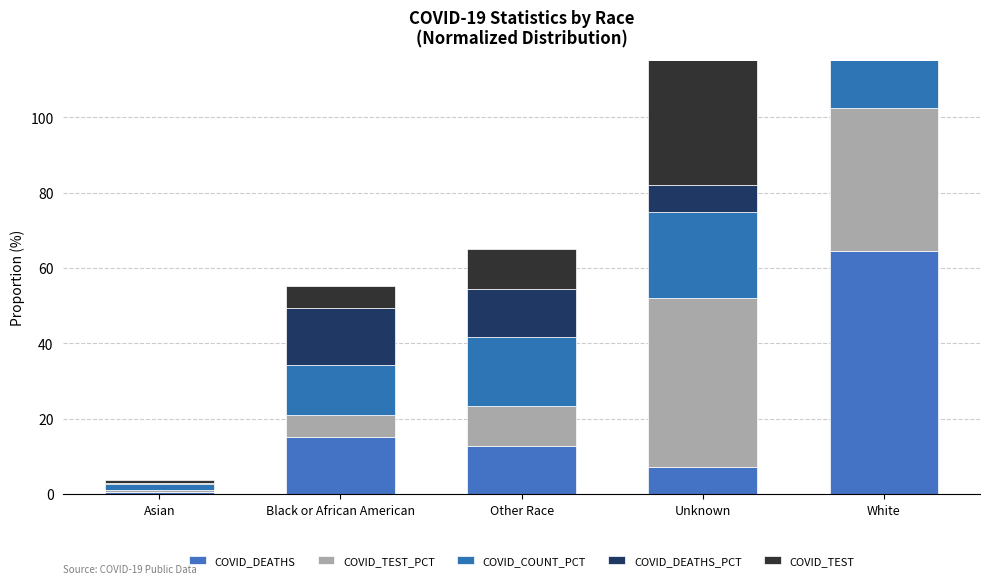

How many data points in COVID_DEATHS_PCT are above 12?

3